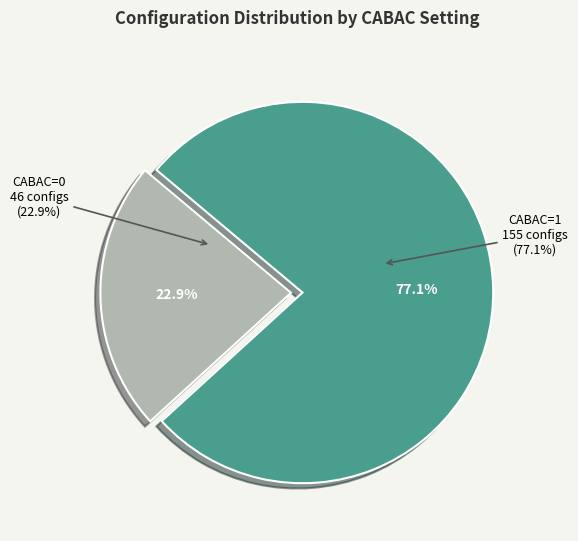

Do cabac=1 and cabac=0 together represent more than half of the pie?

Yes